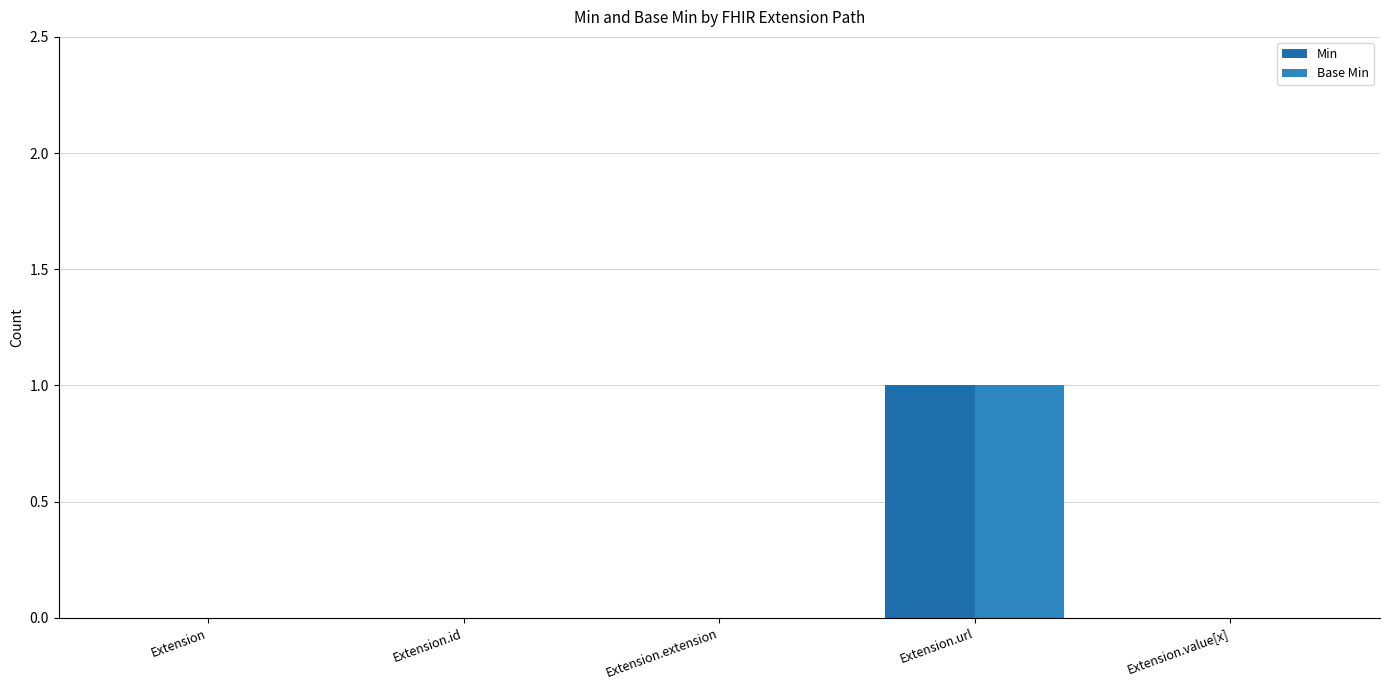

How many groups of bars are there?

5